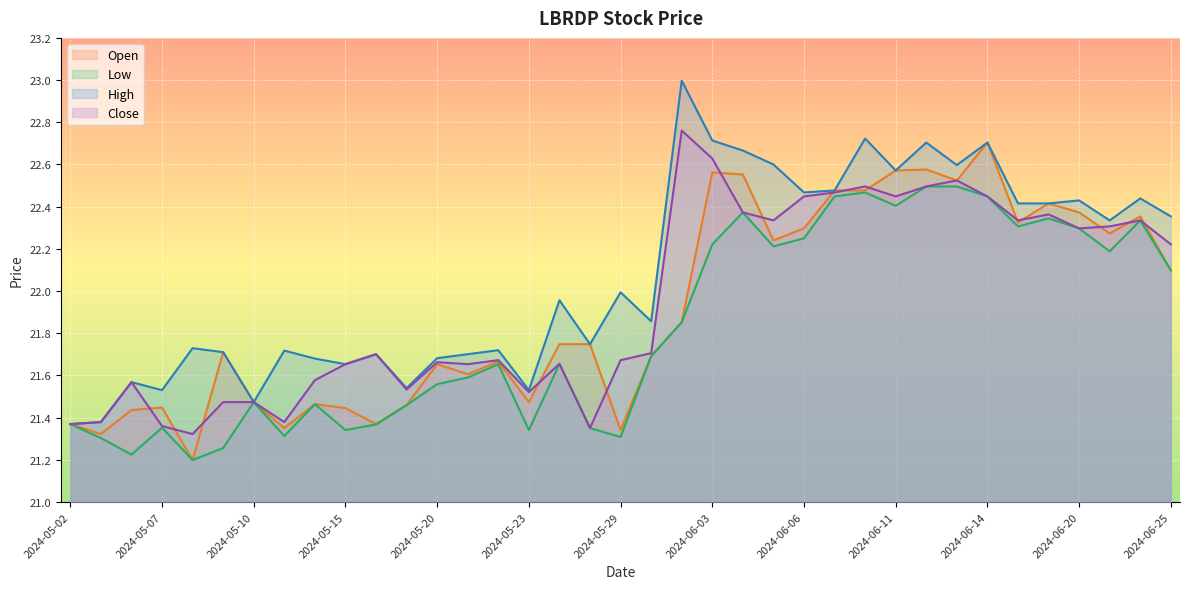

Which series has the widest spread of values?

High